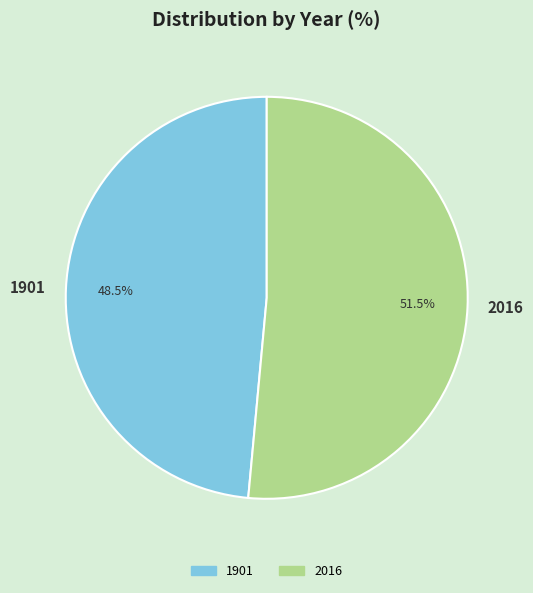

Is there any slice that represents more than half of the pie?

Yes